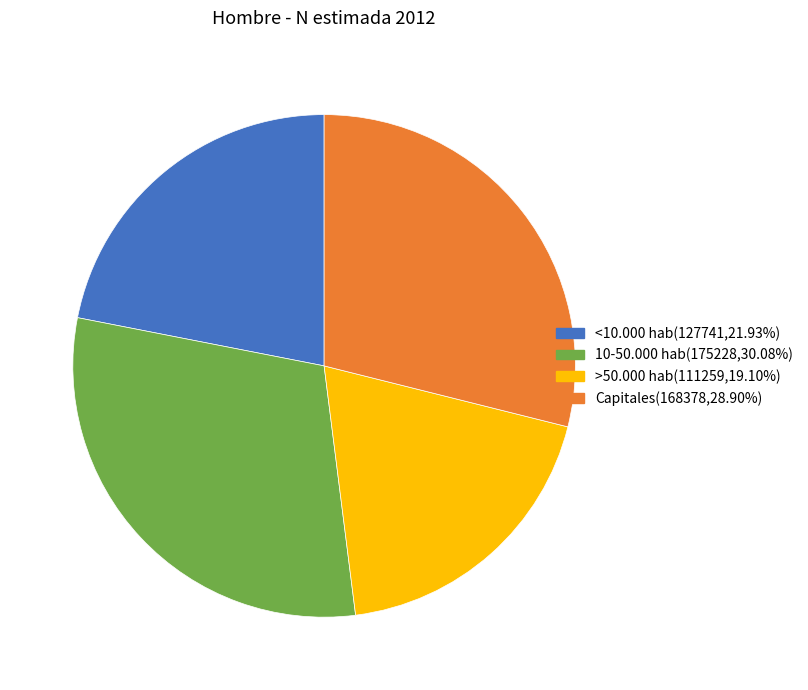

Rank the categories by value from lowest to highest.

>50.000 hab, <10.000 hab, Capitales, 10-50.000 hab